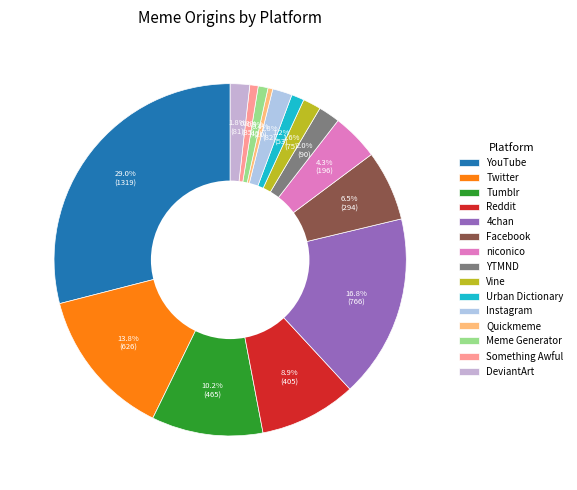

Between niconico and YouTube, which is larger?

YouTube